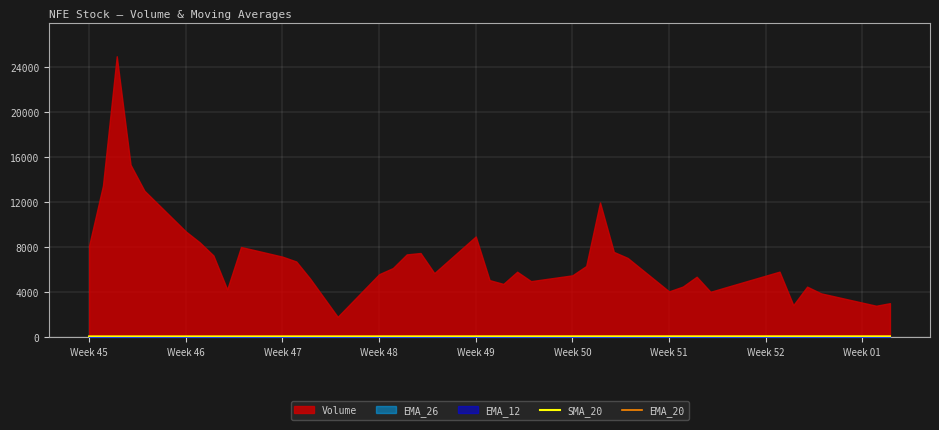

What is the lowest value of the EMA_20 series?

30.7